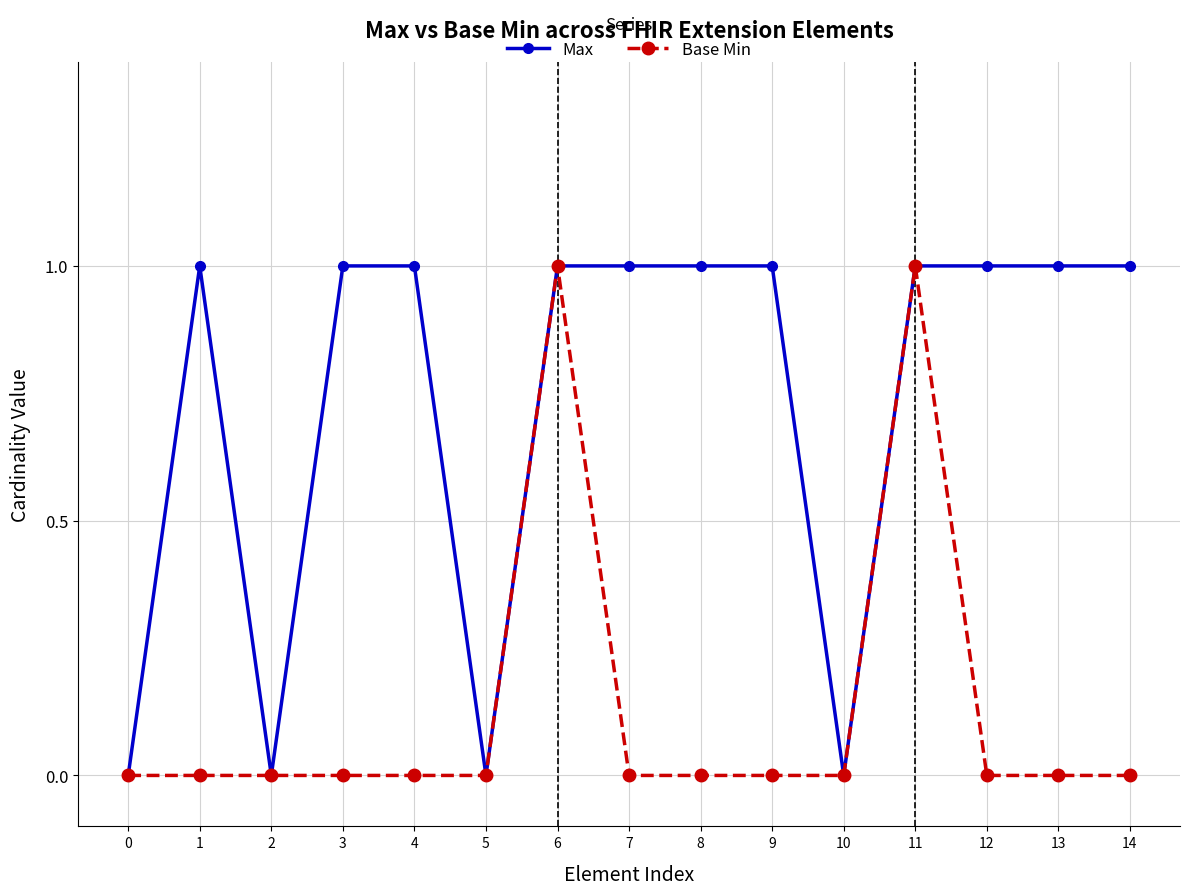

How many distinct data groups are displayed?

2